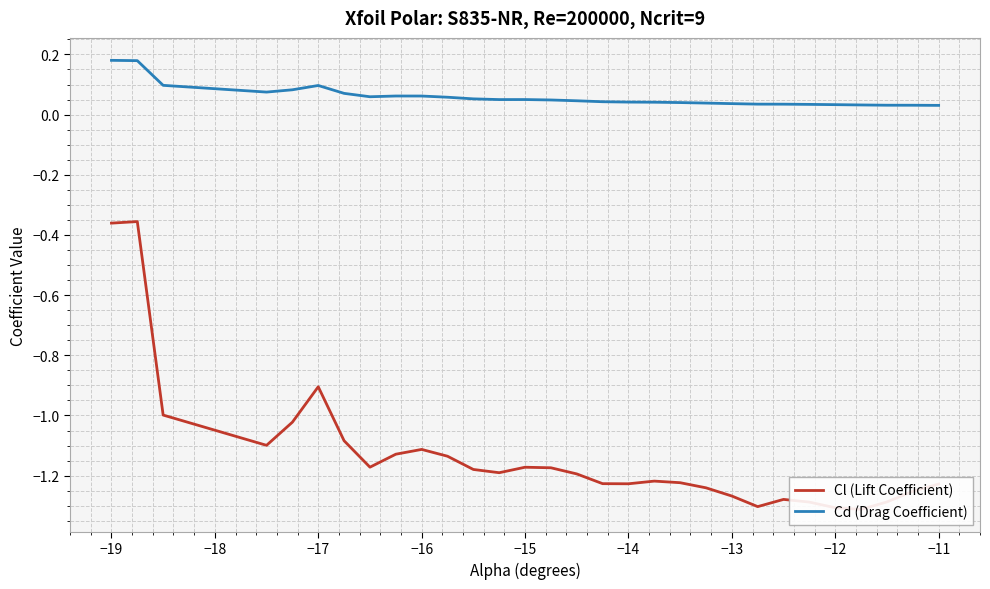

The value of Cl (Lift Coefficient) at −16 is -0.3. True or false?

False